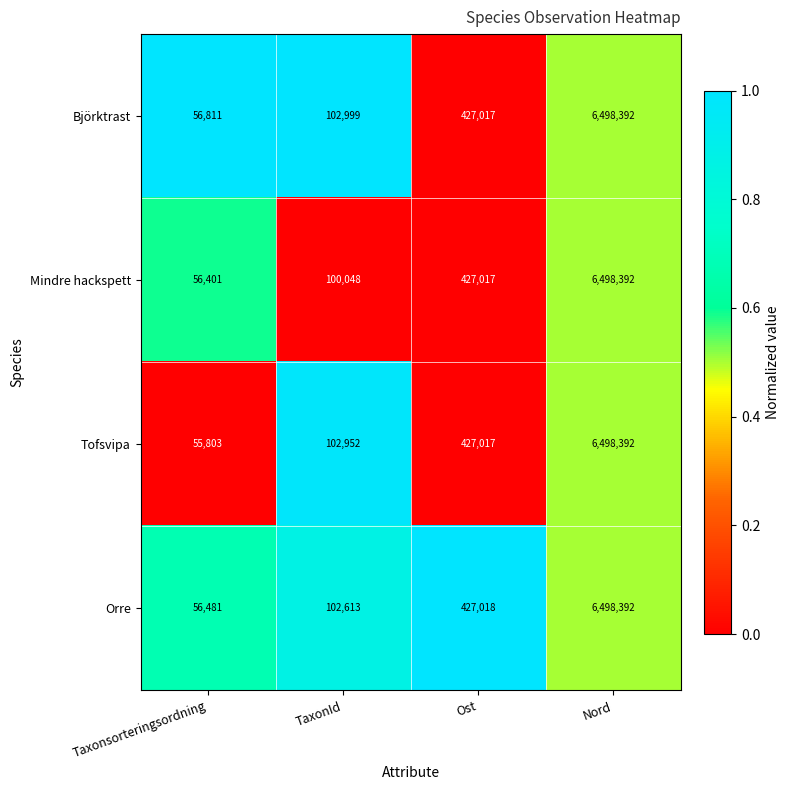

How many values in the Tofsvipa series are below 427017?

2